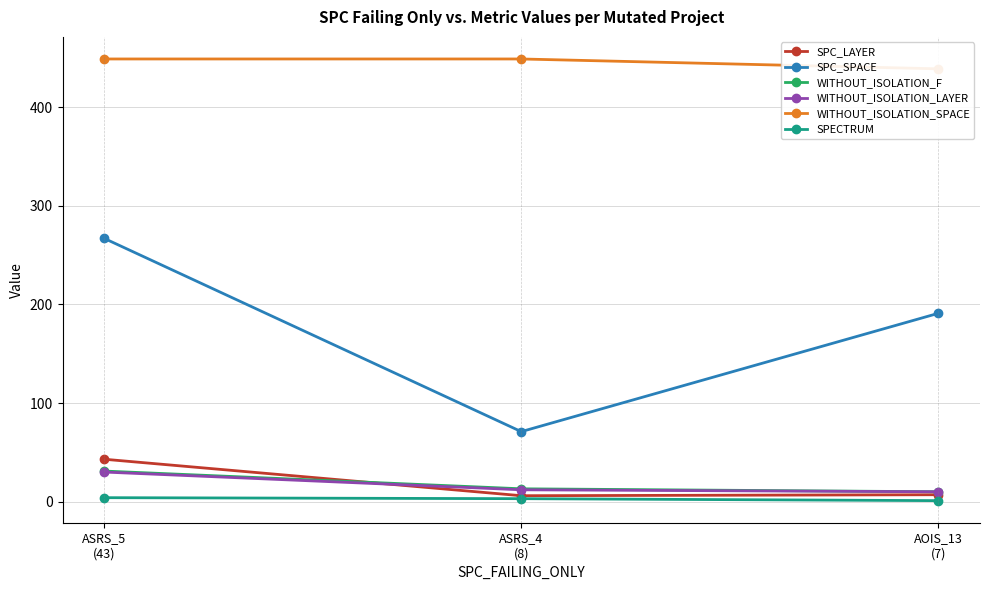

Rank the categories by WITHOUT_ISOLATION_F value from lowest to highest.

AOIS_13
(7), ASRS_4
(8), ASRS_5
(43)